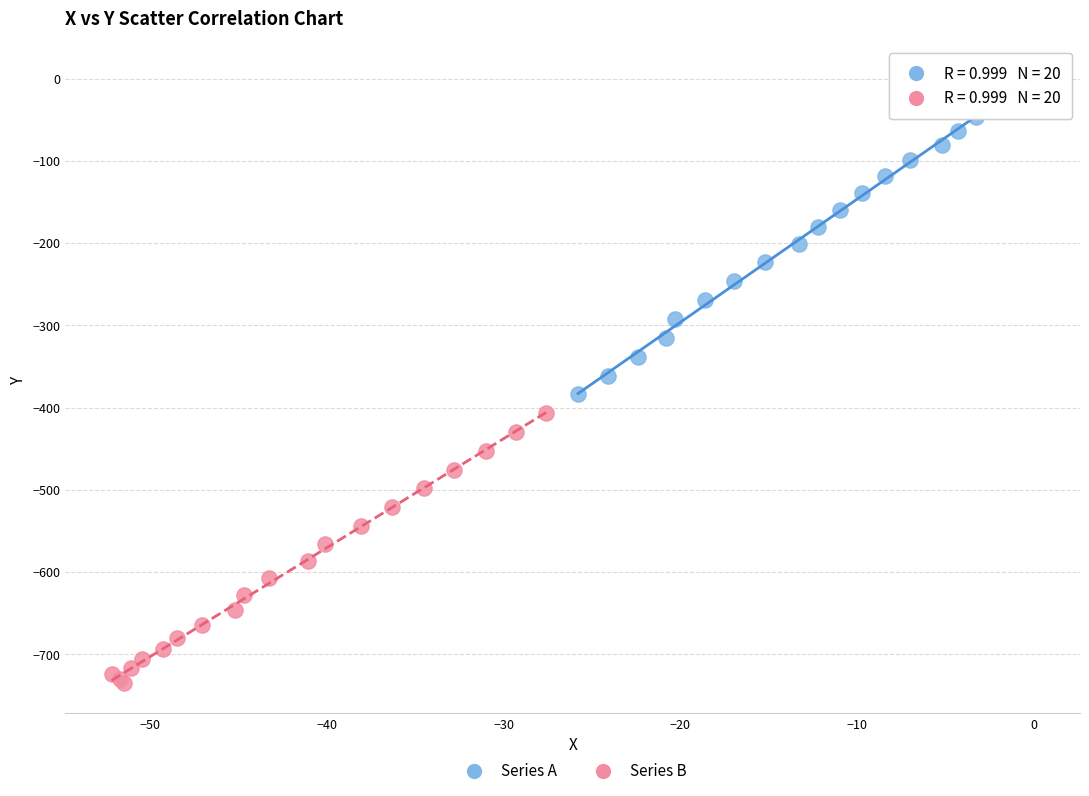

Which series has the widest spread of Y values?

Series A